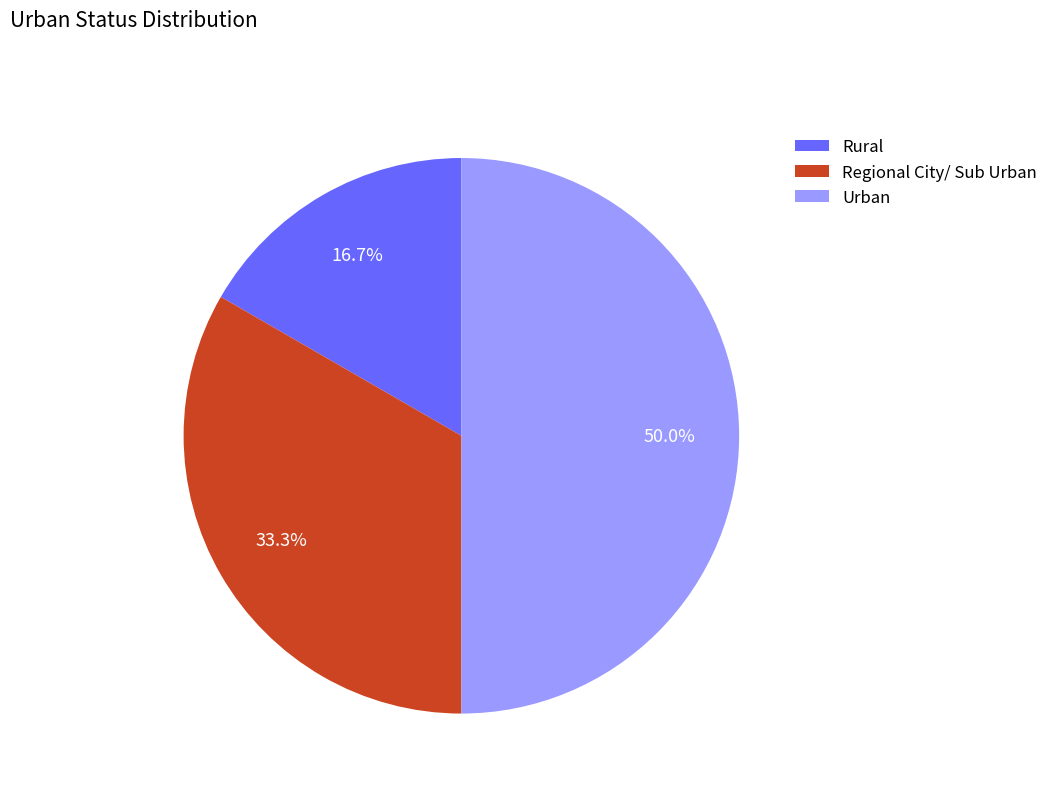

Does Regional City/ Sub Urban account for over 50% of the chart?

No